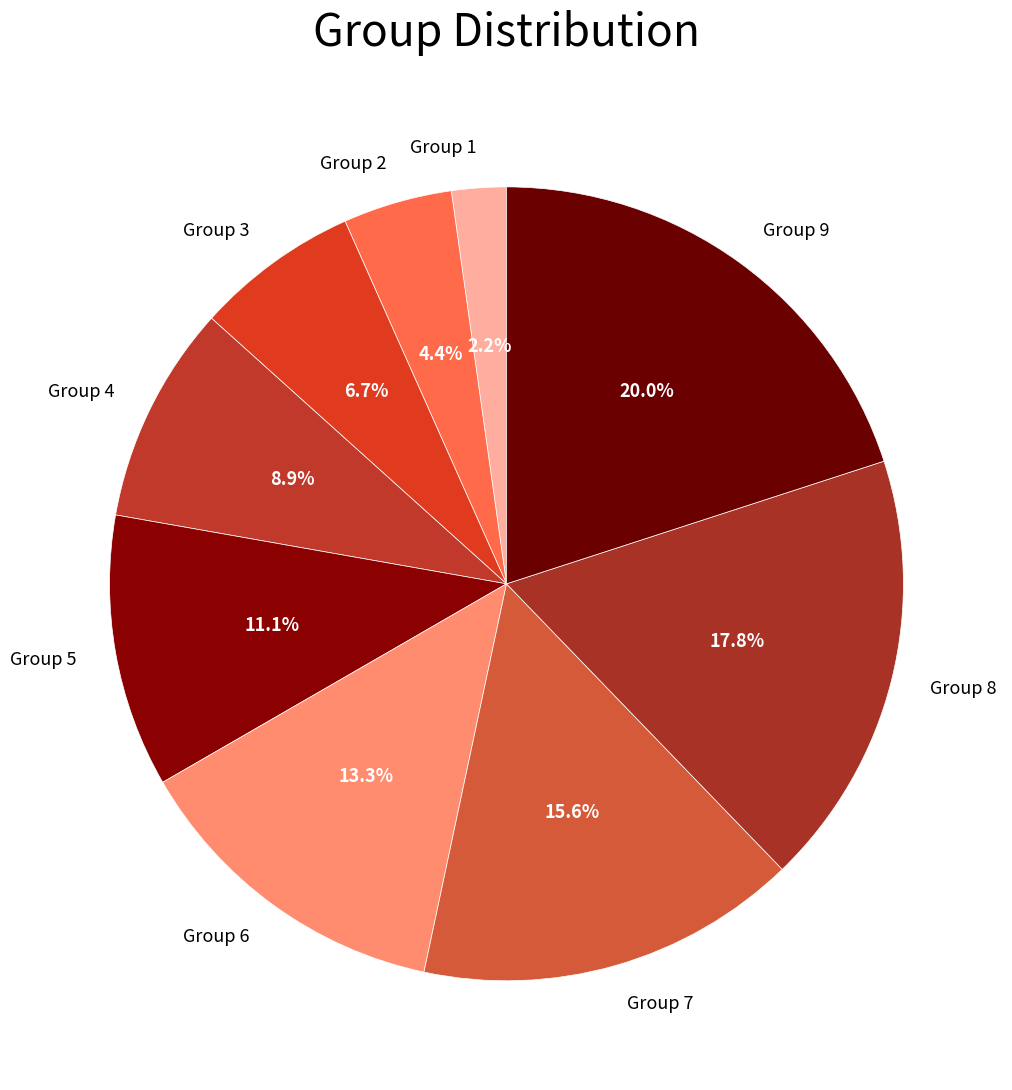

The Group 9 slice represents 20% of the pie. True or false?

True